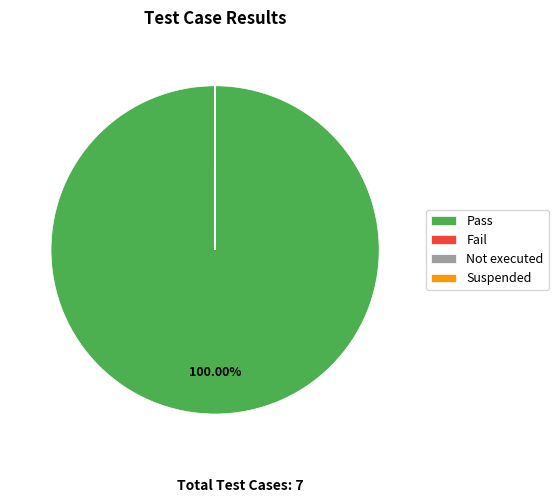

Which slice represents more than half of the pie?

Pass